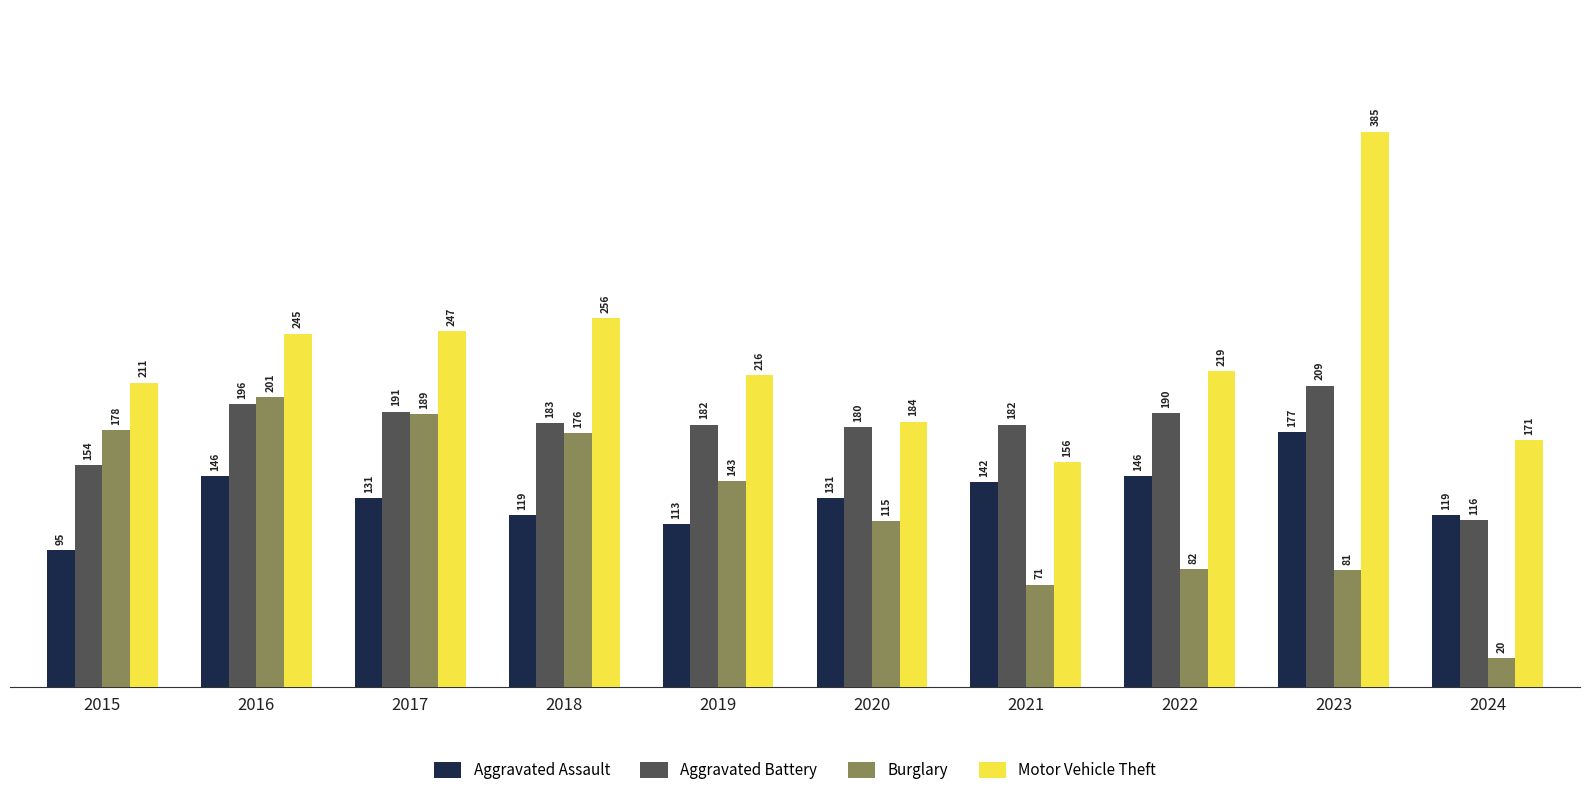

Which series has the widest spread of values?

Motor Vehicle Theft